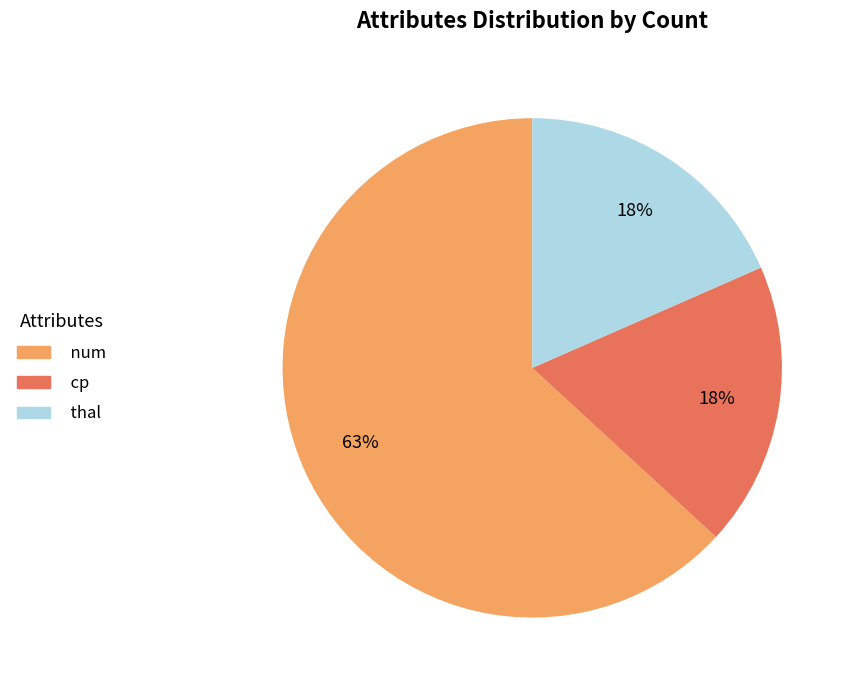

What percentage is the cp slice, to the nearest percent?

18%